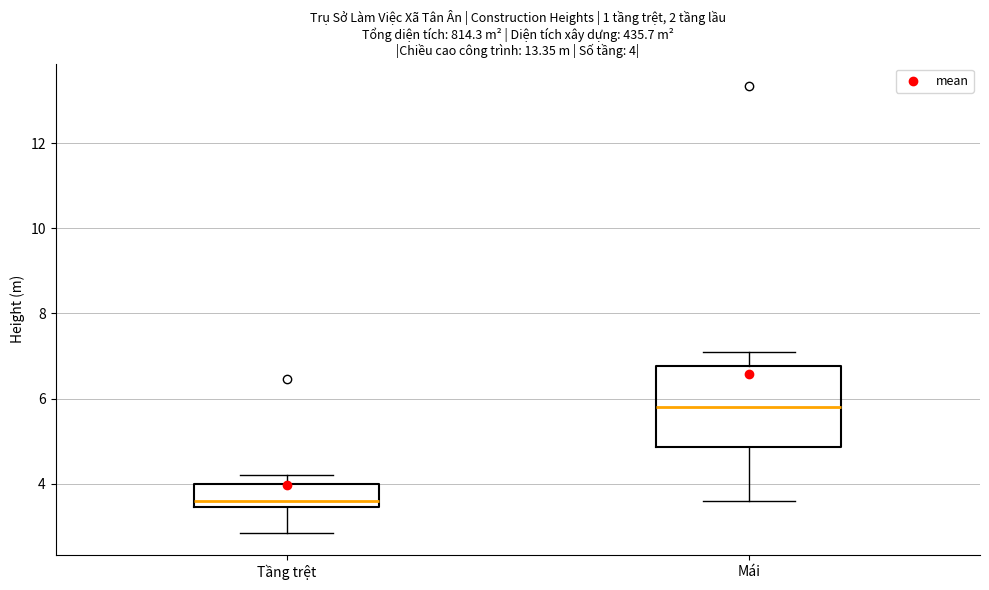

Which box has the lowest median line?

Tầng trệt